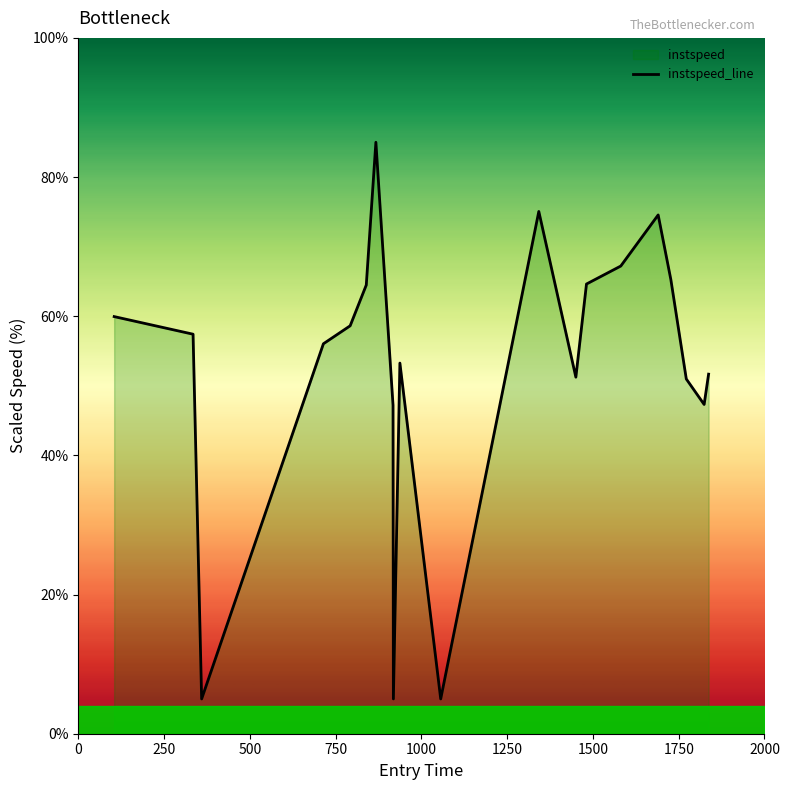

What is the difference between the maximum and minimum values?

80.0